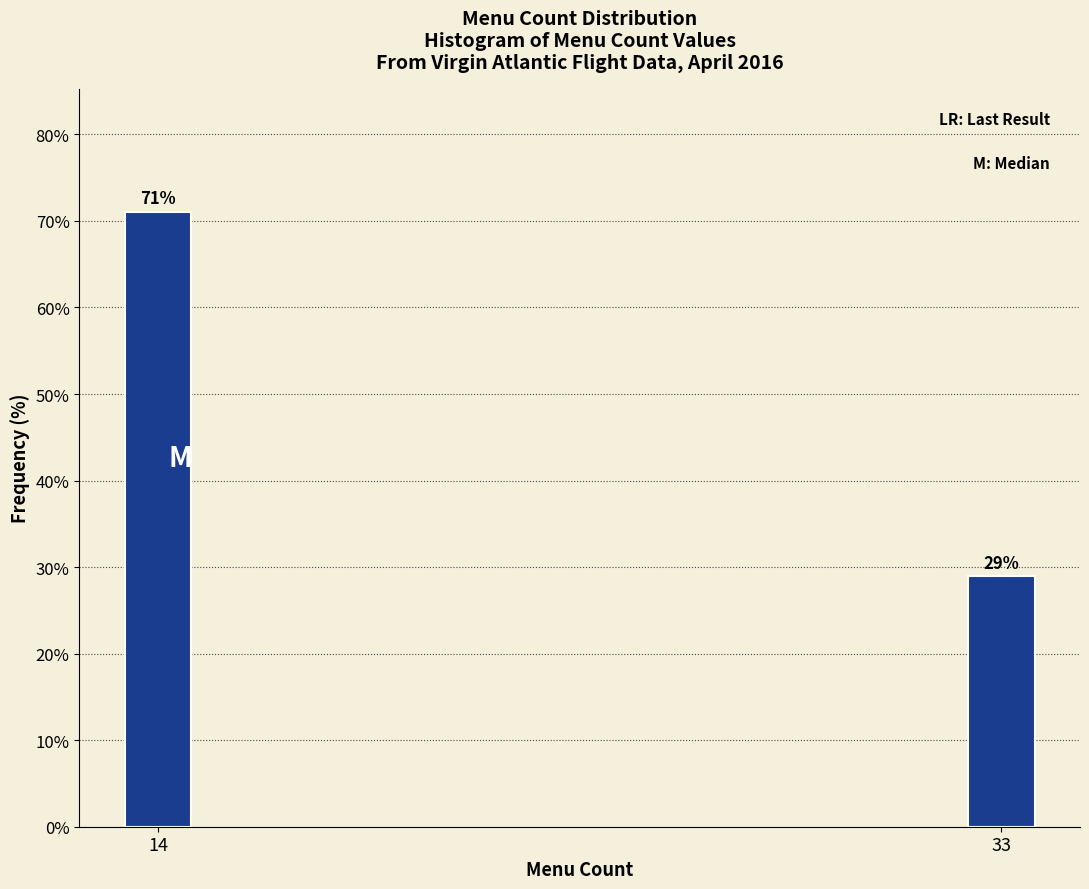

What is the ratio of the value at 33 to the value at 14?

0.4